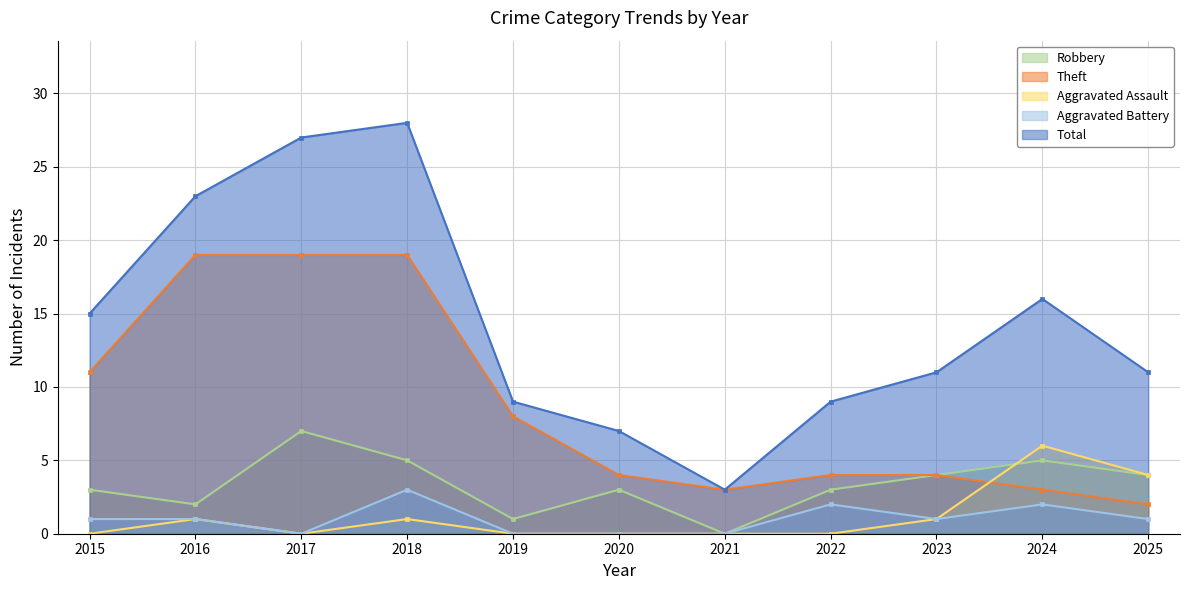

True or false: Aggravated Battery and Robbery cross at least once.

False